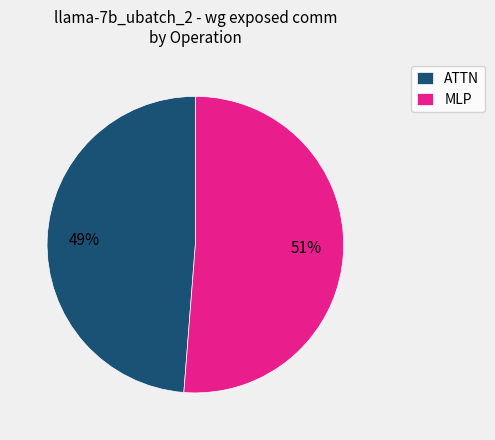

Rank the categories by value from lowest to highest.

ATTN, MLP